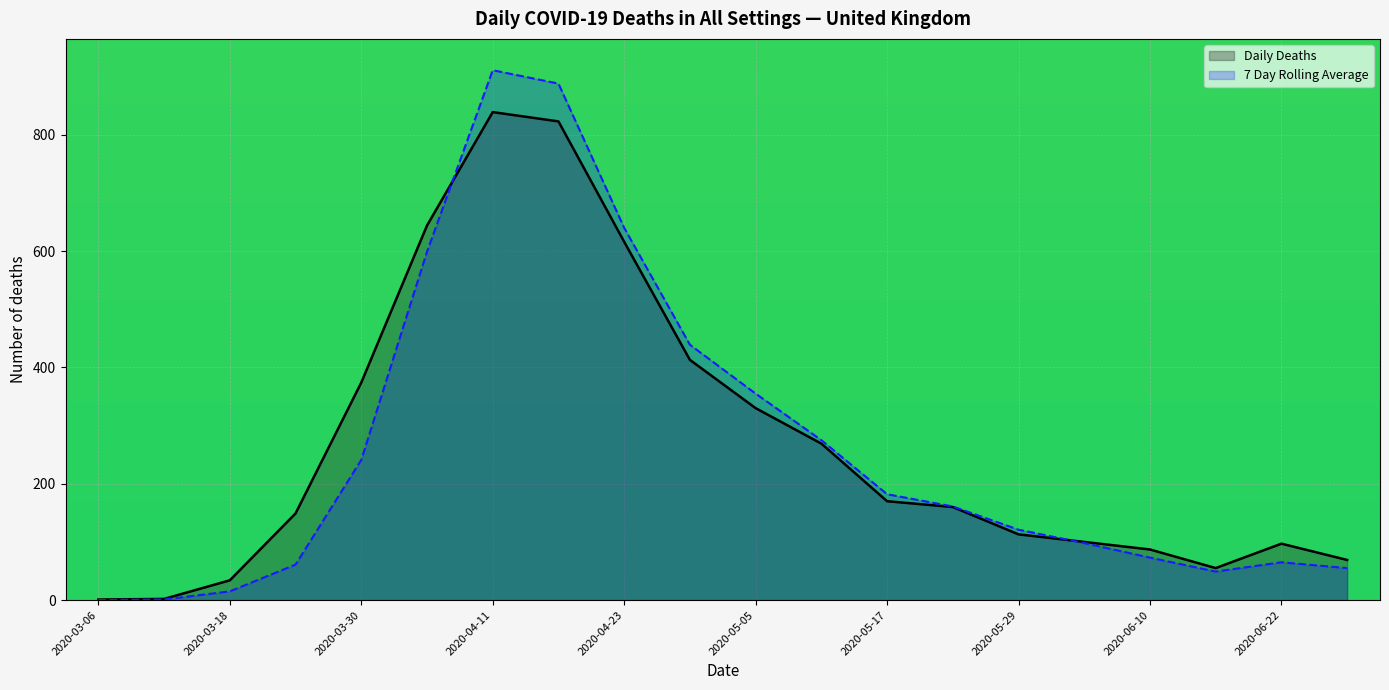

Read the Daily Deaths value at 19.

69